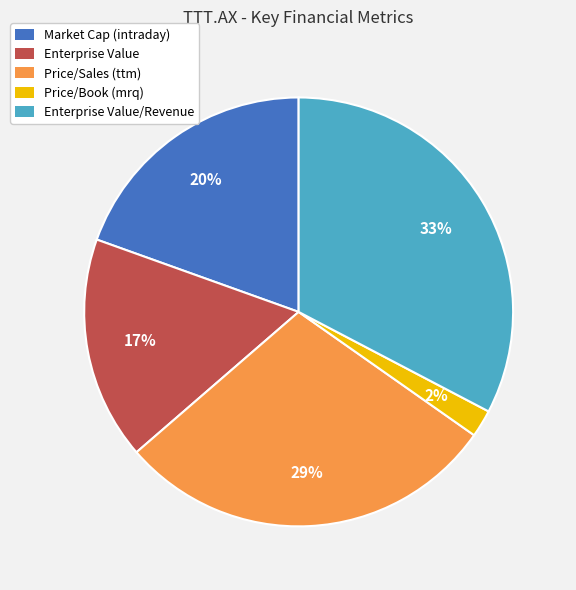

Does any single category account for the majority?

No